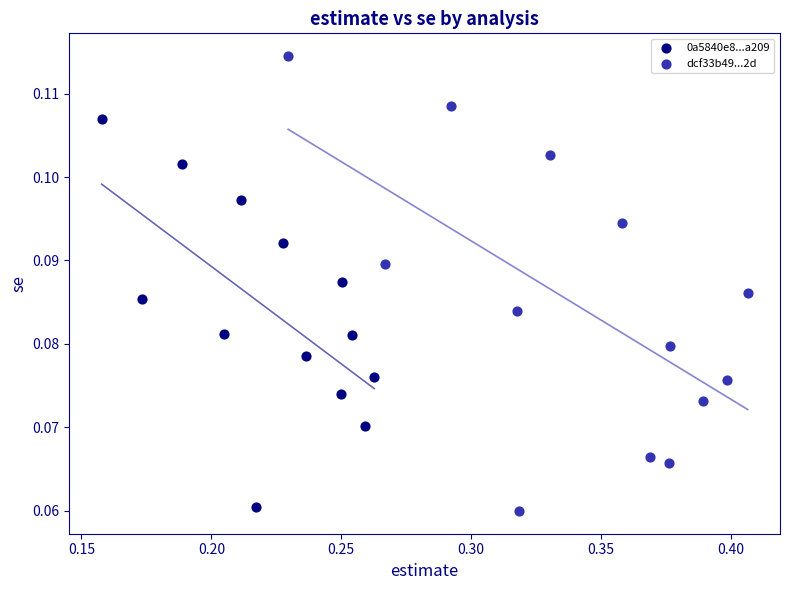

What are all the series names shown in the legend?

0a5840e8...a209, dcf33b49...2d